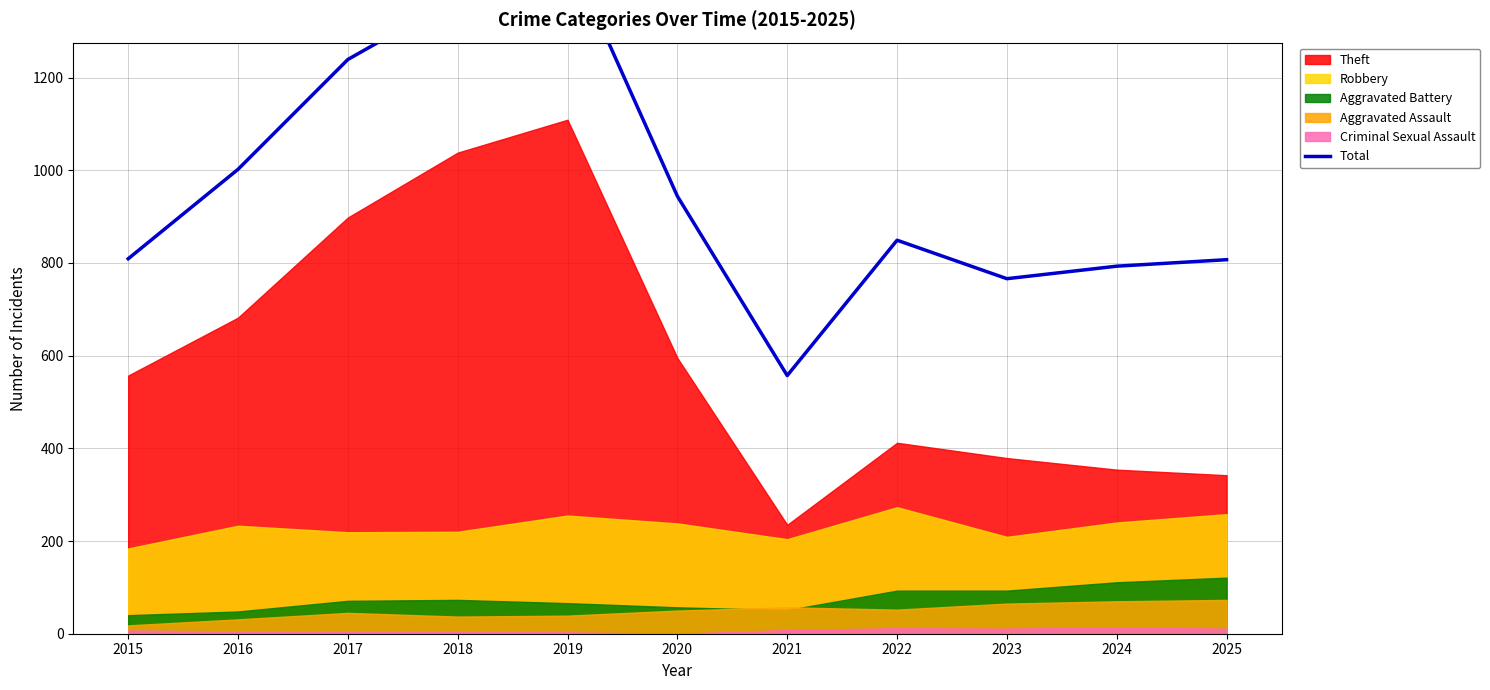

What is the change in value from 2015 to 2016?

+193